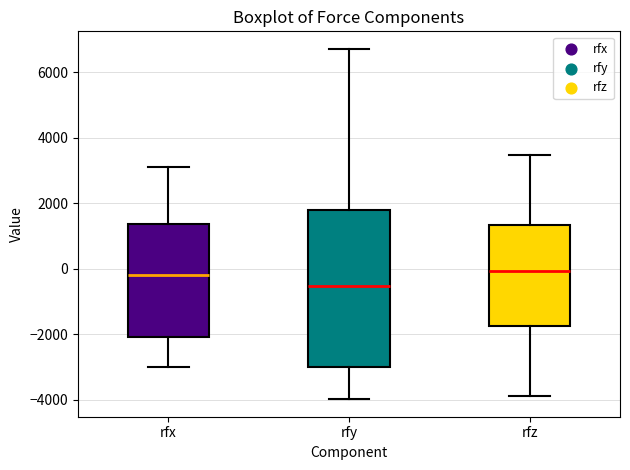

Comparing the boxes themselves (not the whiskers), which one is the tallest?

rfy